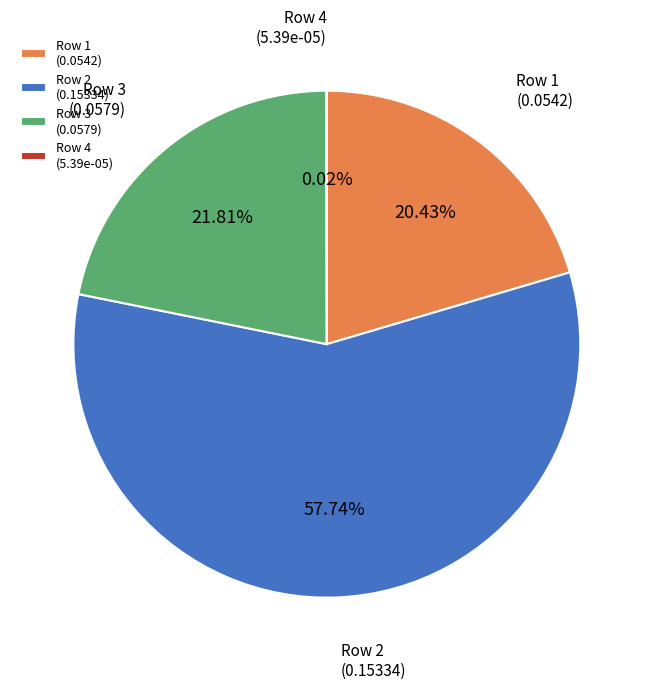

To the nearest percent, what is the difference between the largest and smallest slice percentages?

58%